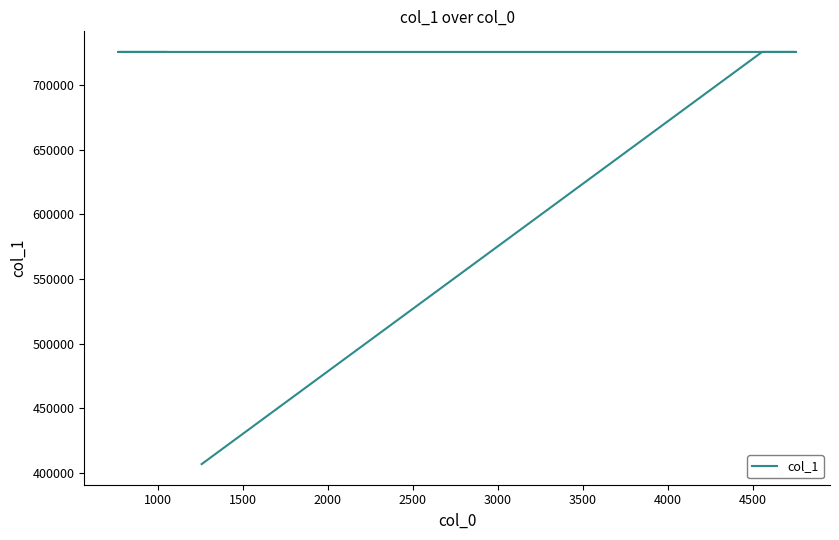

Does the chart have visible grid lines?

No